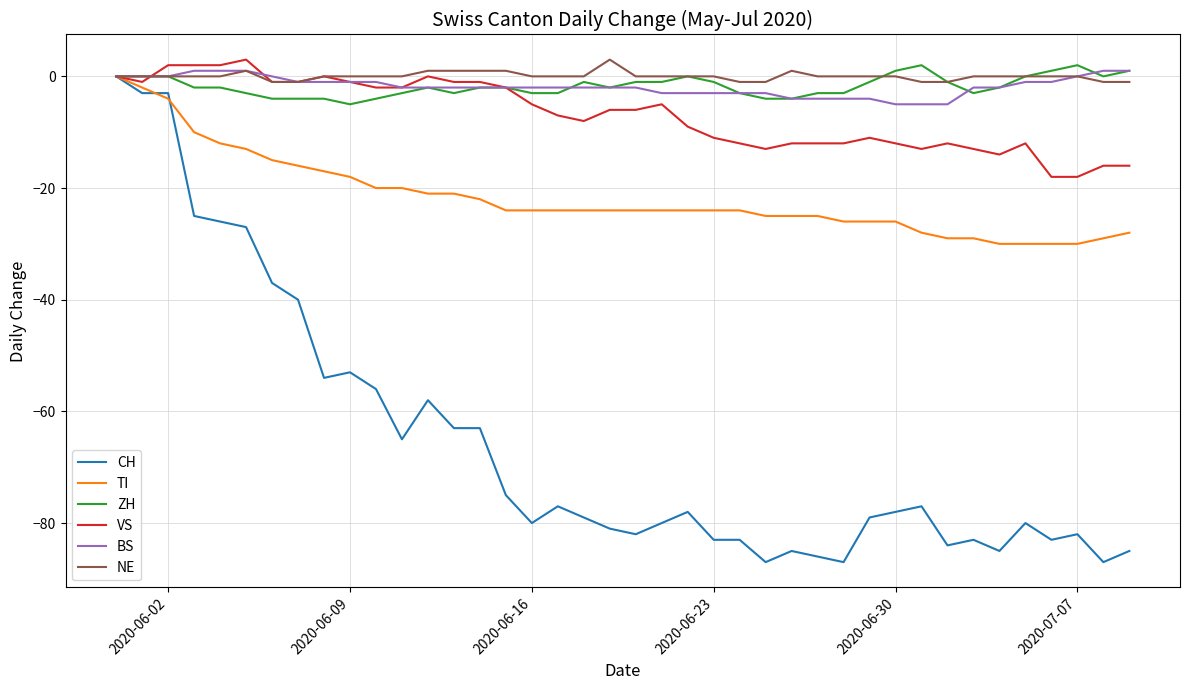

What is the greatest value displayed?

3